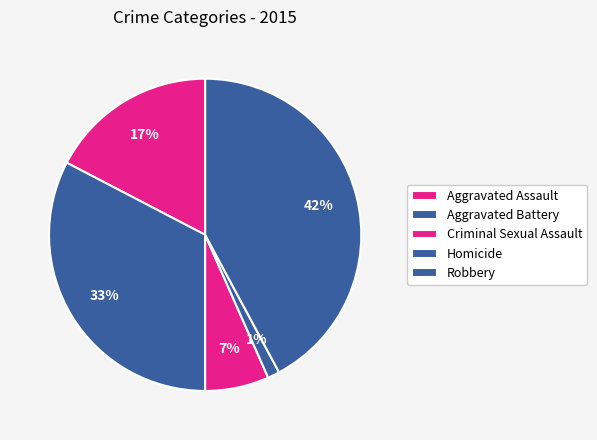

Is there a majority slice in this chart?

No